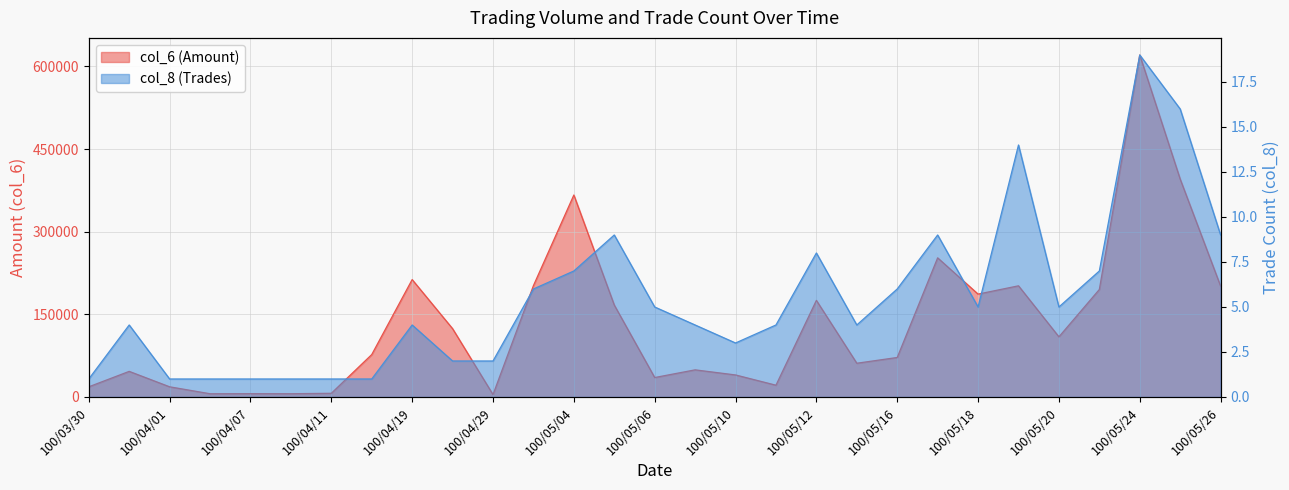

Does the chart display data point markers on the line(s)?

No